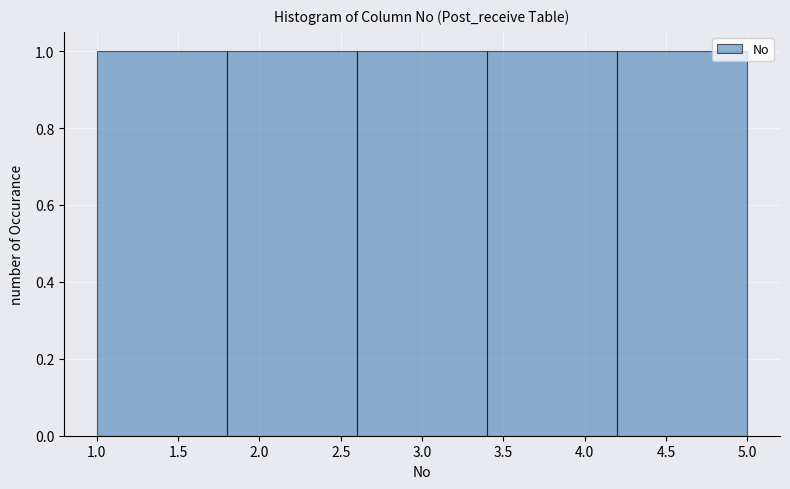

Reading left to right, transcribe this chart: for each bar, give the range it covers on the x-axis and its height. The values are not printed on the chart, so give them approximately, as read against the axis.

1.0 to 1.8: 1
1.8 to 2.6: 1
2.6 to 3.4: 1
3.4 to 4.2: 1
4.2 to 5.0: 1